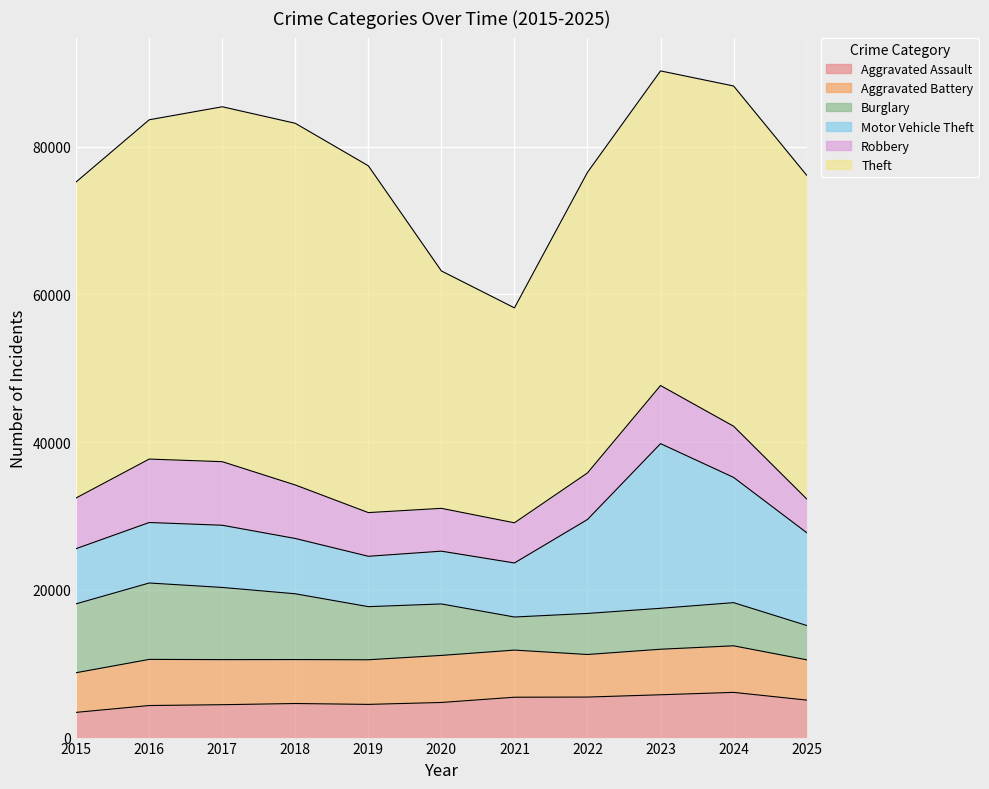

The value of Burglary at 2015 is 9327. True or false?

True